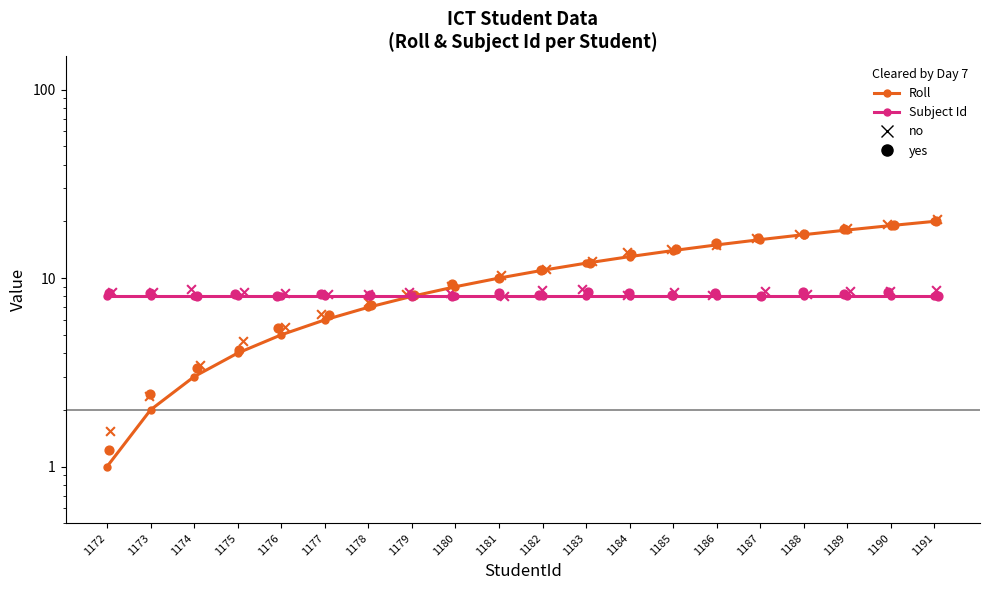

At how many categories does at least one series exceed 19?

1